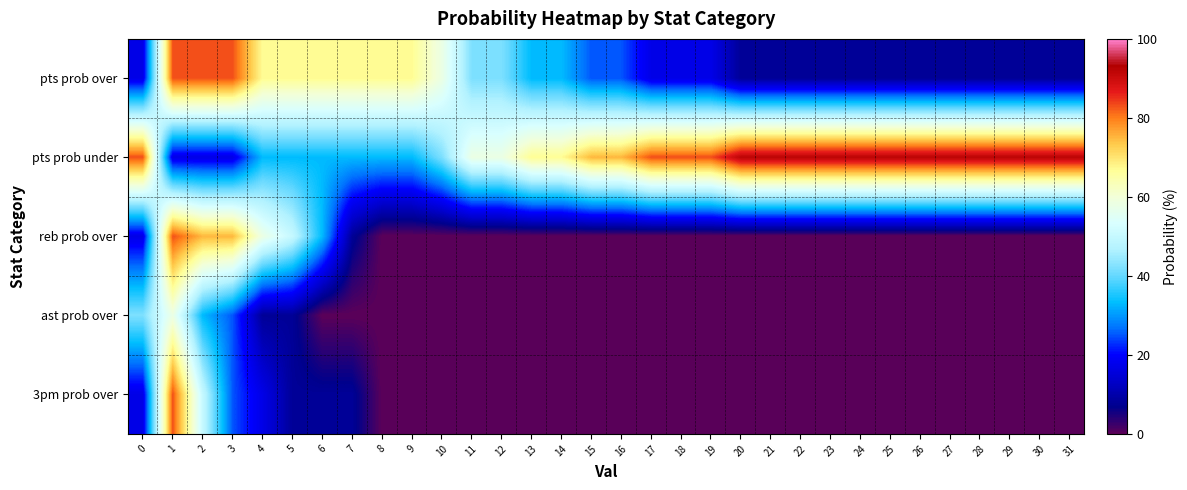

Reading left to right, transcribe all the data shown in this chart.

pts prob over: 0=17	1=83	2=83	3=83	4=67	5=67	6=67	7=67	8=67	9=67	10=58	11=42	12=42	13=33	14=33	15=25	16=25	17=17	18=17	19=17	20=8	21=8	22=8	23=8	24=8	25=8	26=8	27=8	28=8	29=8	30=8	31=8
pts prob under: 0=83	1=17	2=17	3=17	4=33	5=33	6=33	7=33	8=33	9=33	10=42	11=58	12=58	13=67	14=67	15=75	16=75	17=83	18=83	19=83	20=92	21=92	22=92	23=92	24=92	25=92	26=92	27=92	28=92	29=92	30=92	31=92
reb prob over: 0=17	1=83	2=75	3=75	4=58	5=50	6=33	7=8	8=0	9=0	10=0	11=0	12=0	13=0	14=0	15=0	16=0	17=0	18=0	19=0	20=0	21=0	22=0	23=0	24=0	25=0	26=0	27=0	28=0	29=0	30=0	31=0
ast prob over: 0=42	1=58	2=33	3=25	4=8	5=8	6=0	7=0	8=0	9=0	10=0	11=0	12=0	13=0	14=0	15=0	16=0	17=0	18=0	19=0	20=0	21=0	22=0	23=0	24=0	25=0	26=0	27=0	28=0	29=0	30=0	31=0
3pm prob over: 0=17	1=83	2=50	3=25	4=17	5=8	6=8	7=8	8=0	9=0	10=0	11=0	12=0	13=0	14=0	15=0	16=0	17=0	18=0	19=0	20=0	21=0	22=0	23=0	24=0	25=0	26=0	27=0	28=0	29=0	30=0	31=0